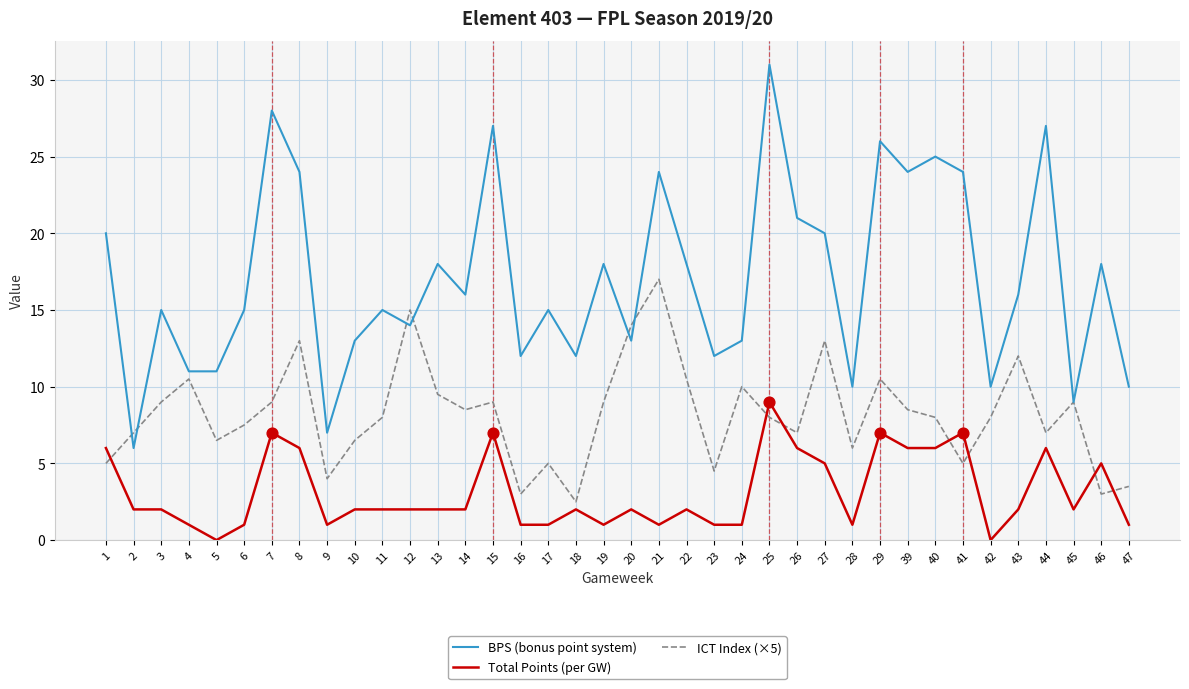

Which series has the largest total across all categories?

BPS (bonus point system)